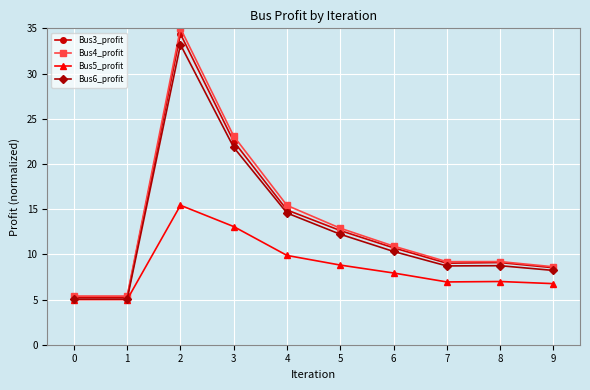

Does the chart have visible grid lines?

Yes